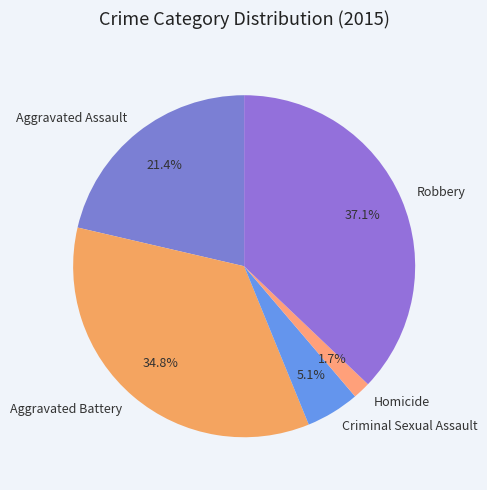

Is there a majority slice in this chart?

No